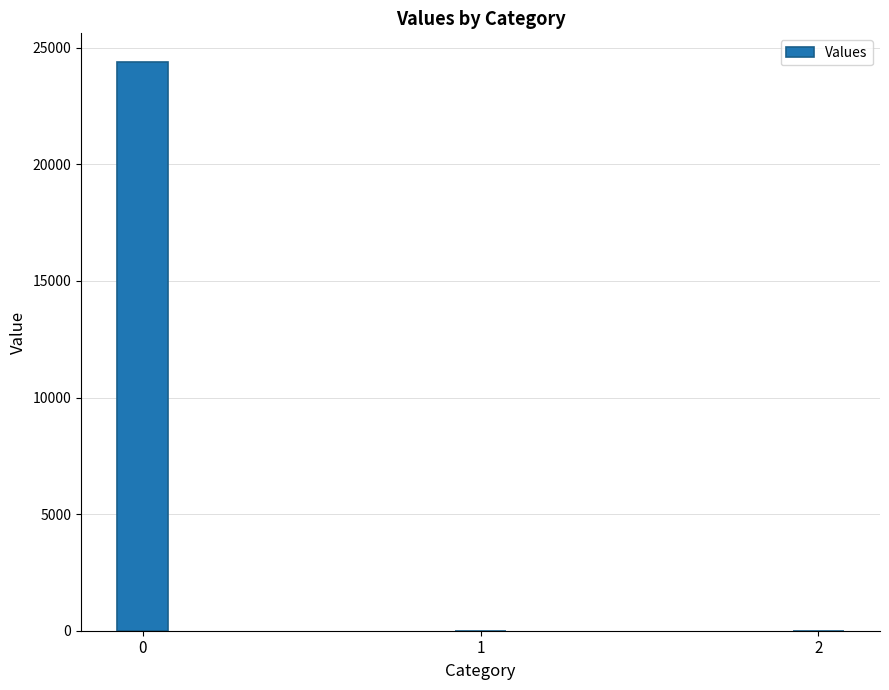

The chart shows a value of -10676.5 at 1. True or false?

False